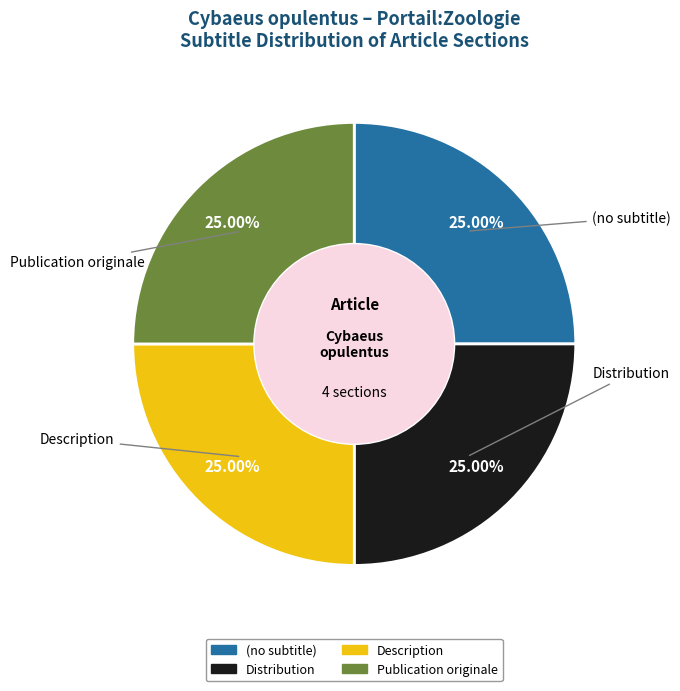

Is (no subtitle) the majority of the pie?

No